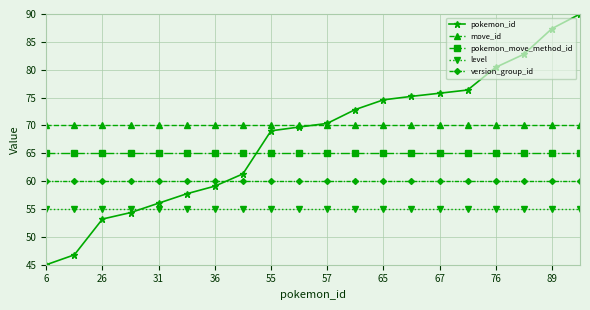

What is the value of the move_id point at the 16th from the left?

70.0